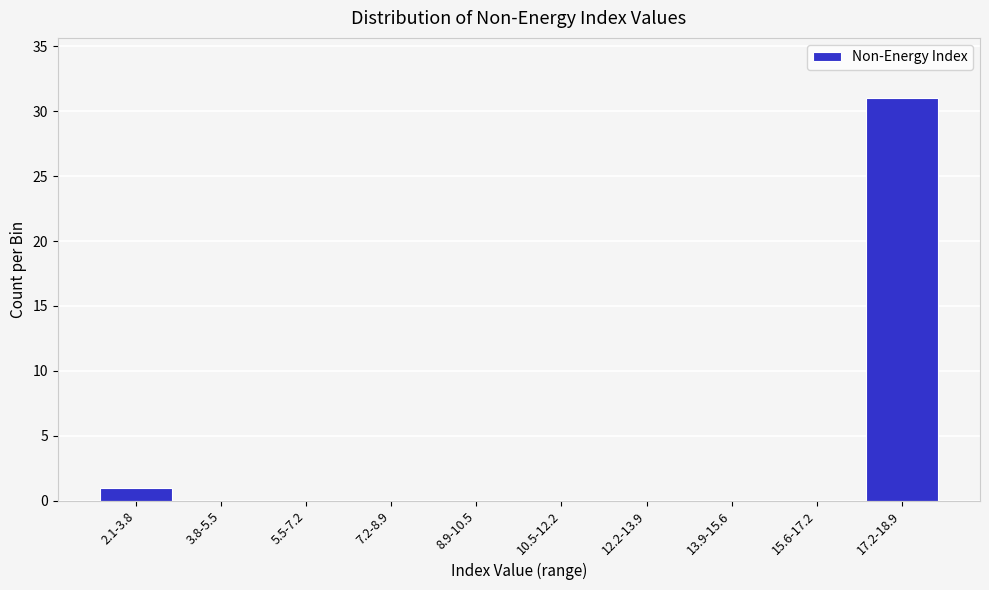

Reading left to right, list all the values displayed in this chart.

2.1-3.8=1	3.8-5.5=0	5.5-7.2=0	7.2-8.9=0	8.9-10.5=0	10.5-12.2=0	12.2-13.9=0	13.9-15.6=0	15.6-17.2=0	17.2-18.9=31